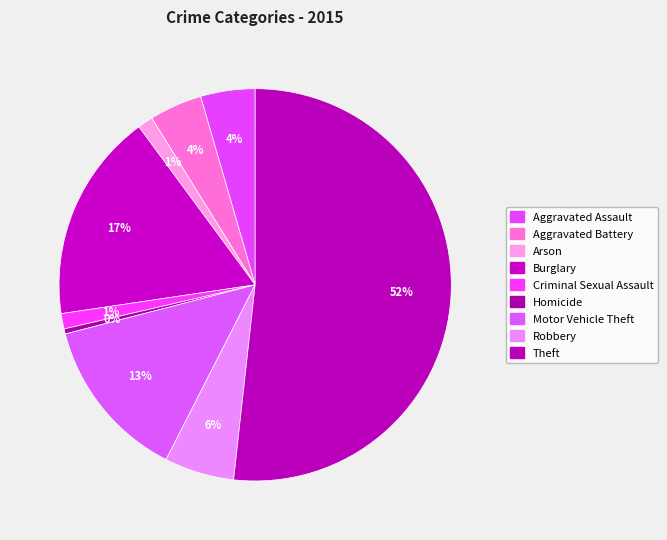

How many slices are in this pie chart?

9